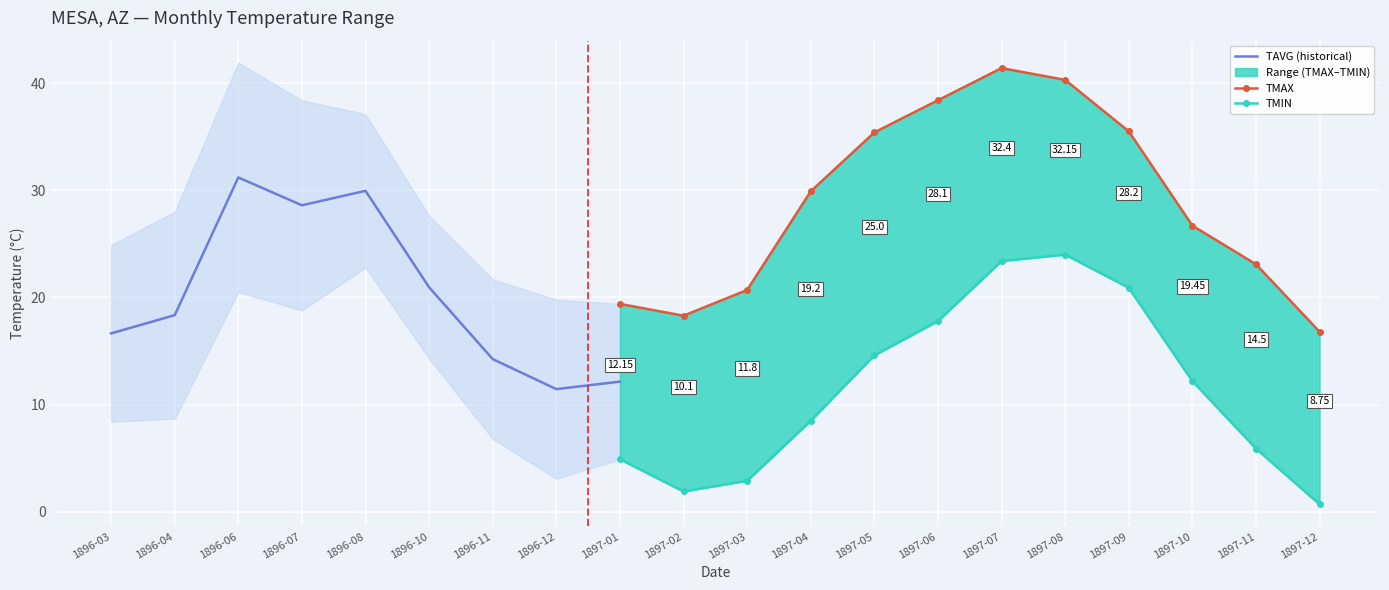

The value of TMIN at 1897-12 is 0.7. True or false?

True